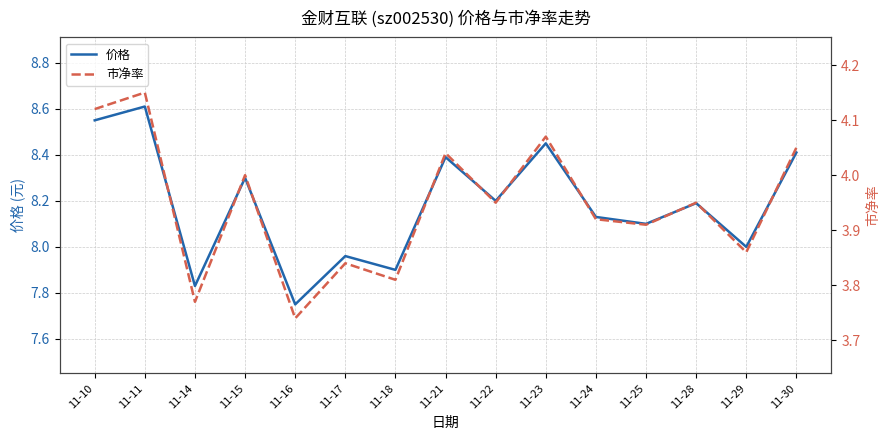

What is the lowest value of the 价格 series?

7.8